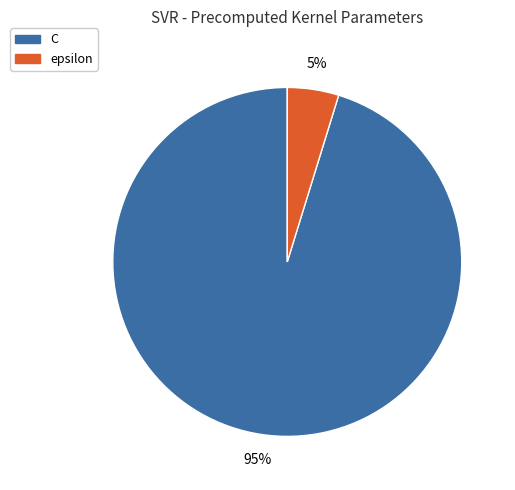

How many slices are in this pie chart?

2